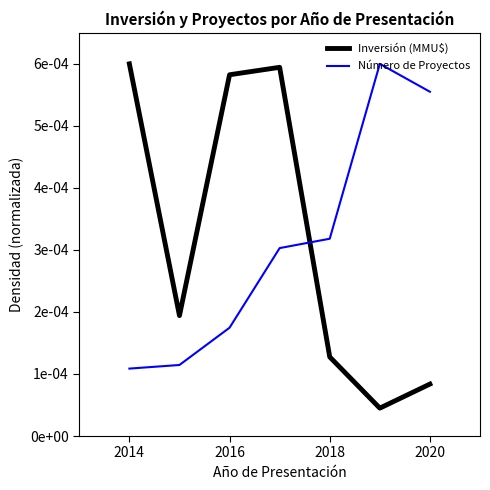

How many interior local peaks does the Inversión (MMU$) series have?

1